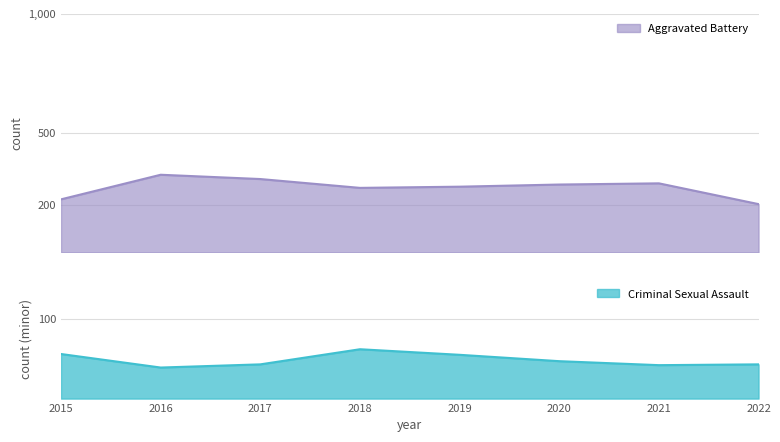

Does the chart display data point markers on the line(s)?

No